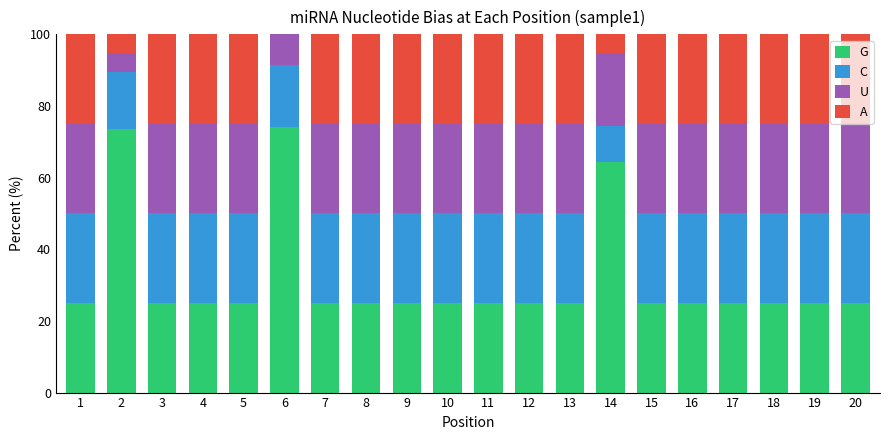

What is the maximum value for G?

74.1